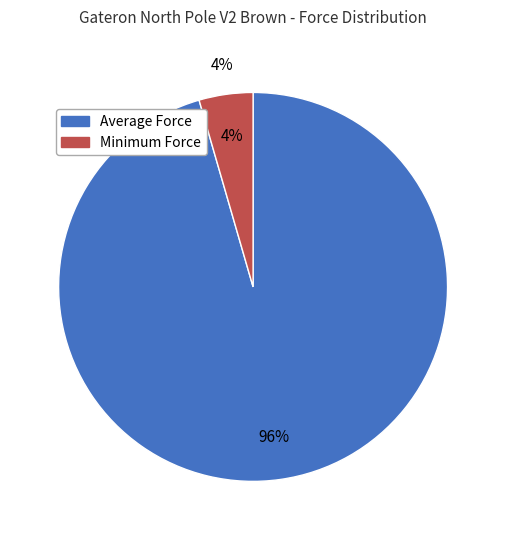

What percentage is the Minimum Force slice, to the nearest percent?

4%